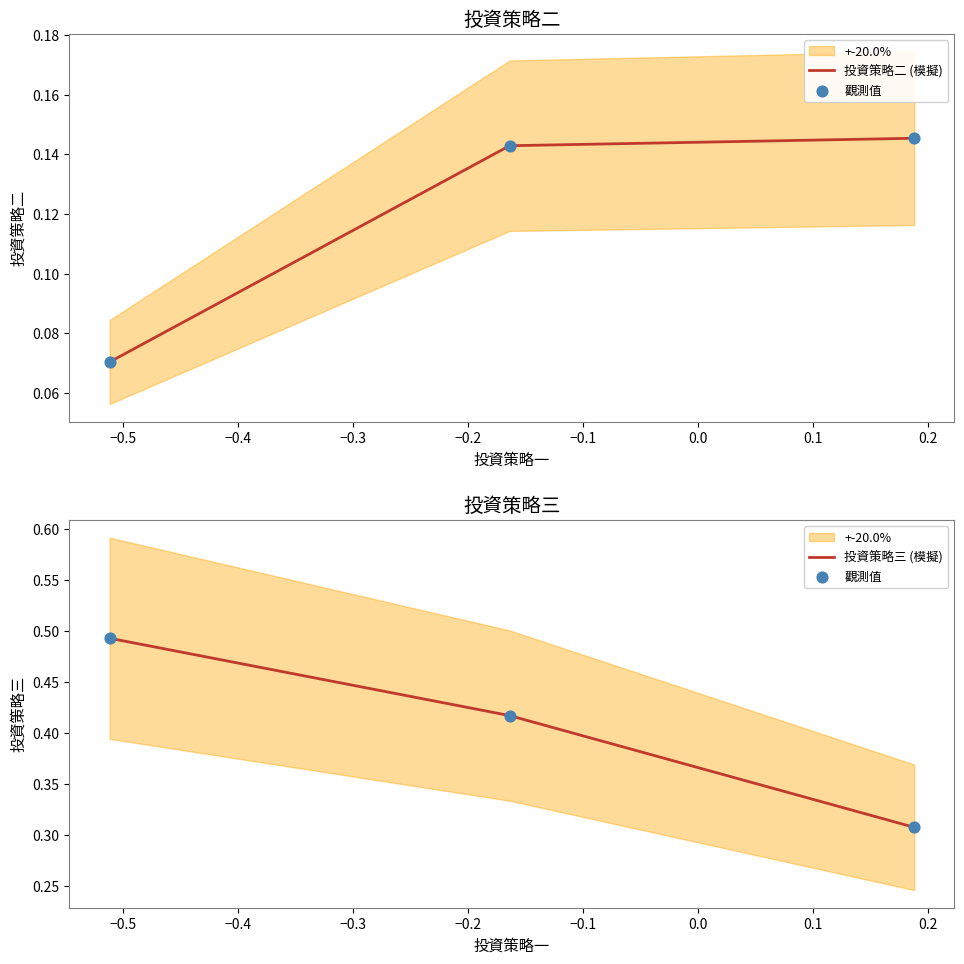

Is the value of 投資策略三 (模擬) at −0.5 greater than the value of 投資策略二 (模擬) at −0.5?

Yes